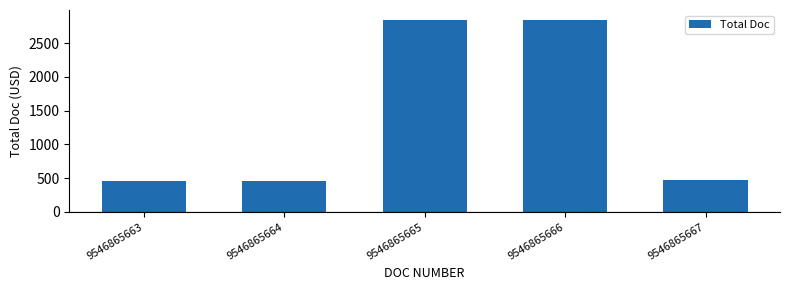

What is the smallest value displayed?

458